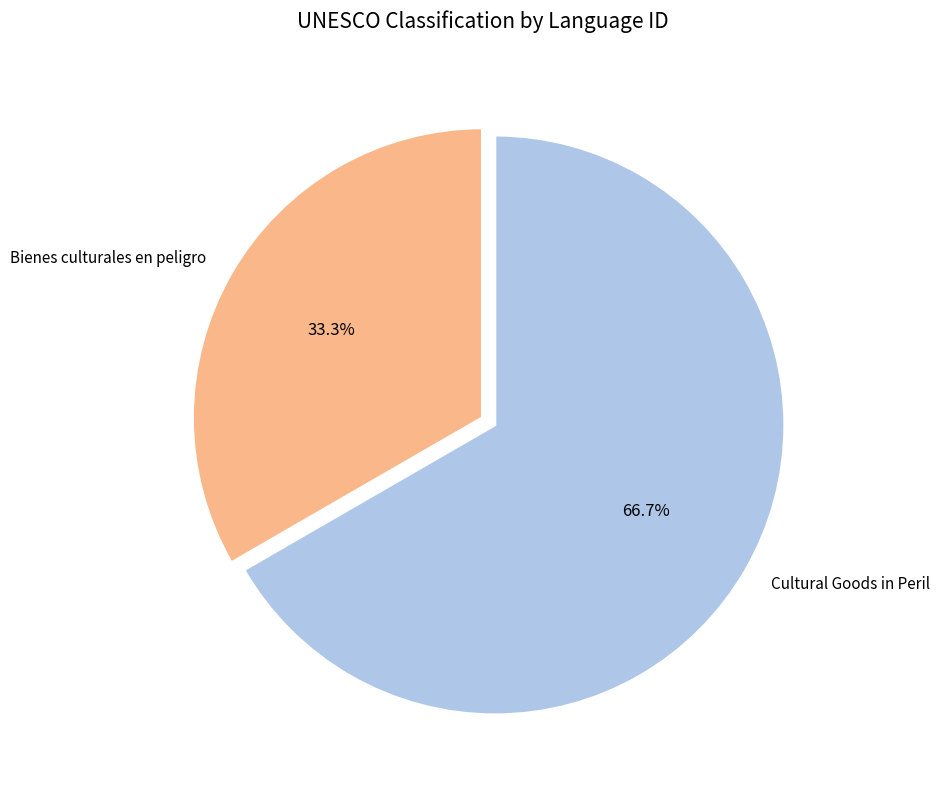

To the nearest percent, what is the combined percentage of Cultural Goods in Peril and Bienes culturales en peligro?

100%